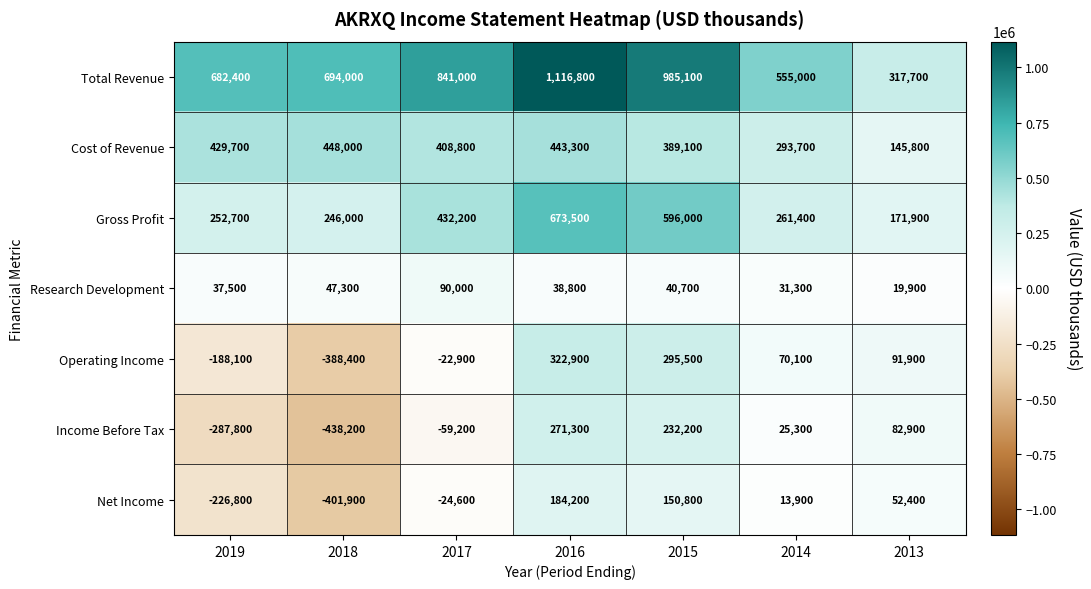

Which series has the widest spread of values?

Total Revenue